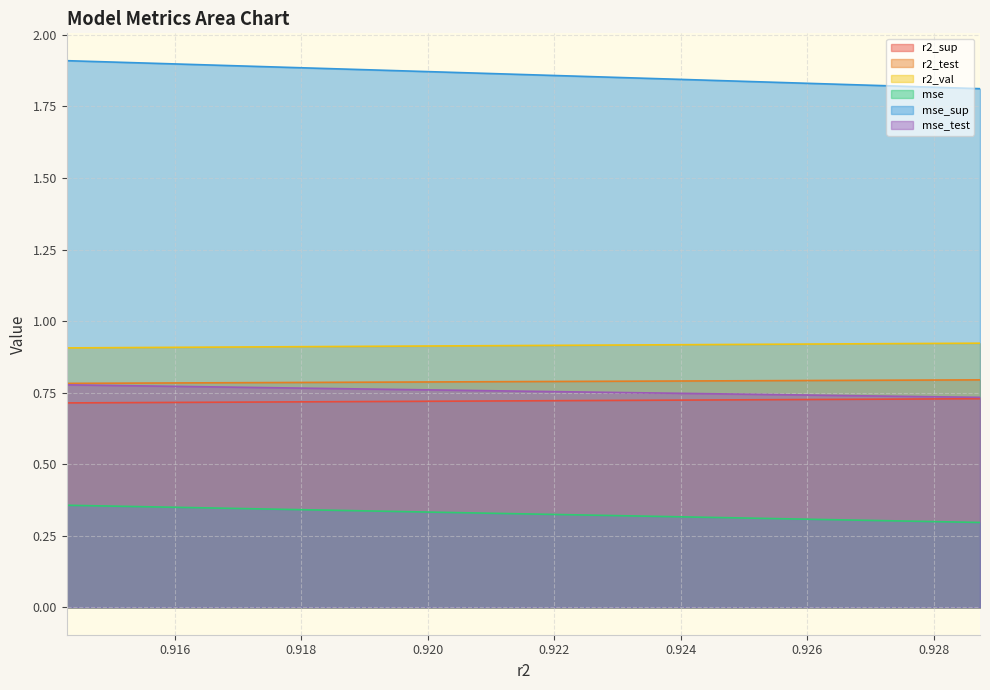

What is the spread (max minus min) of values at model_12_1_4?

1.5